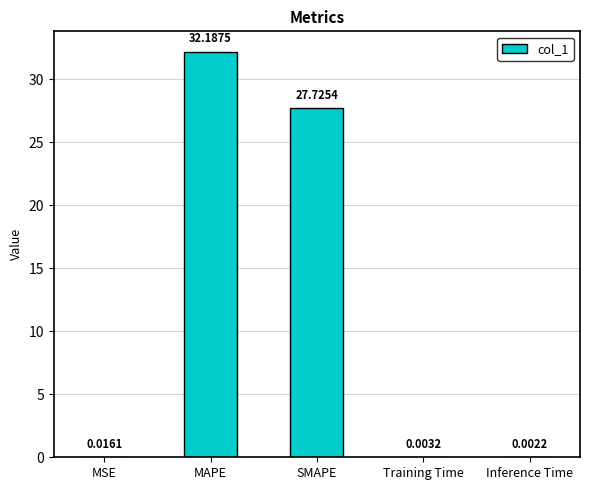

Which category has the highest value across all series?

MAPE